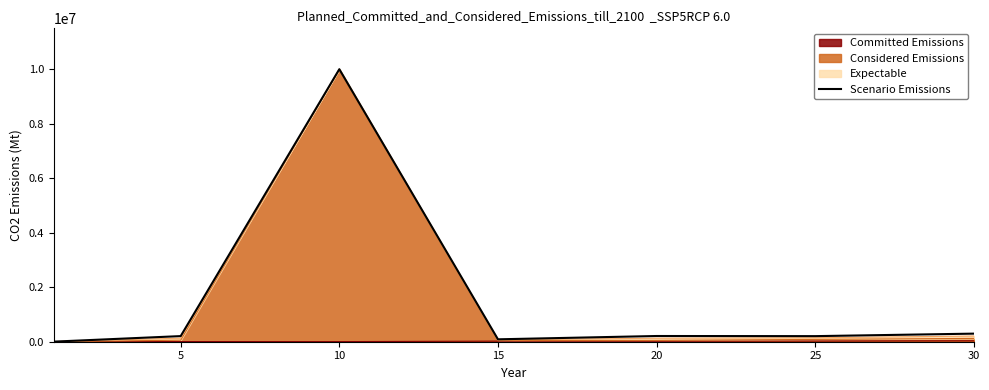

How many interior local valleys (lower than both neighbors) does the data have?

2